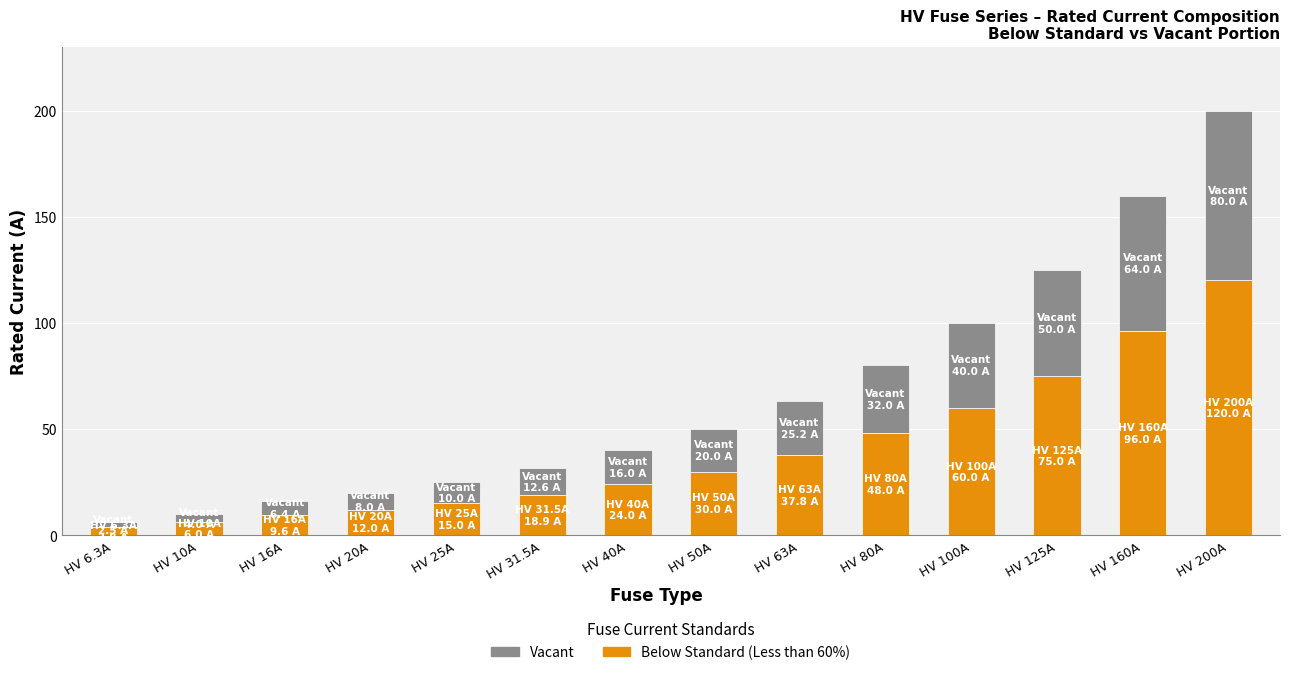

What is the sum of the Below Standard (Less than 60%) values at HV 200A and HV 160A?

216.0